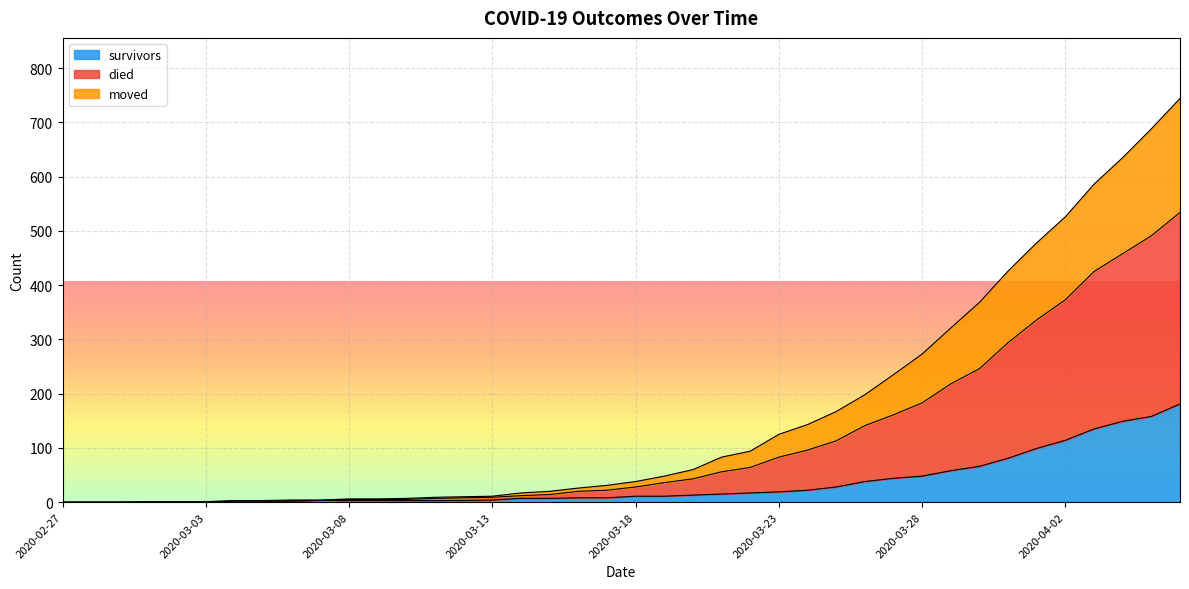

What is the value of the died point at the 10th from the left?

4